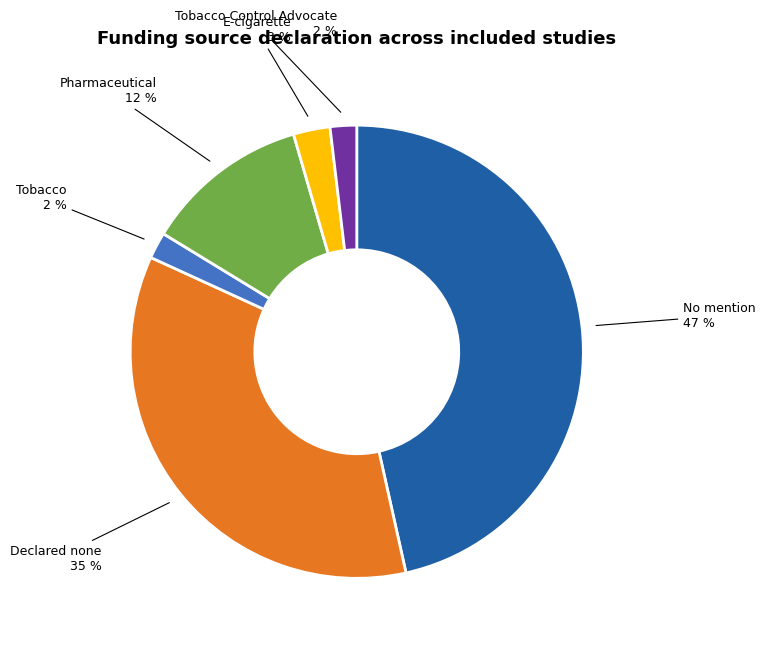

Is there any slice that represents more than half of the pie?

No